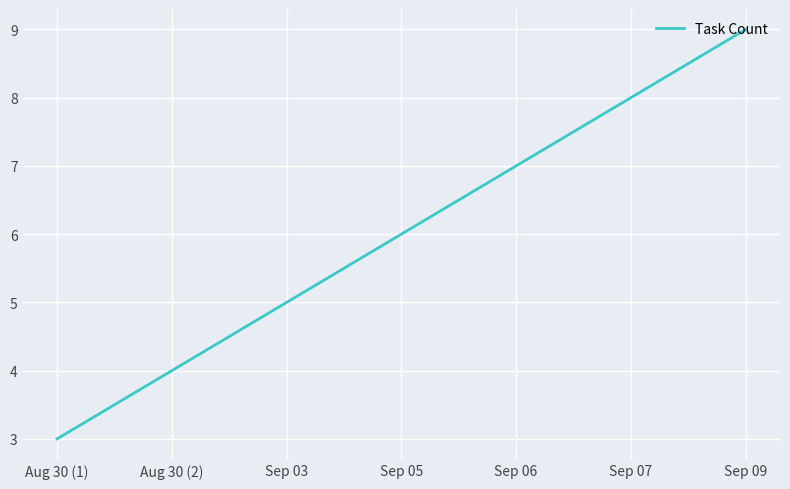

At which label is the value closest to 6?

Sep 05